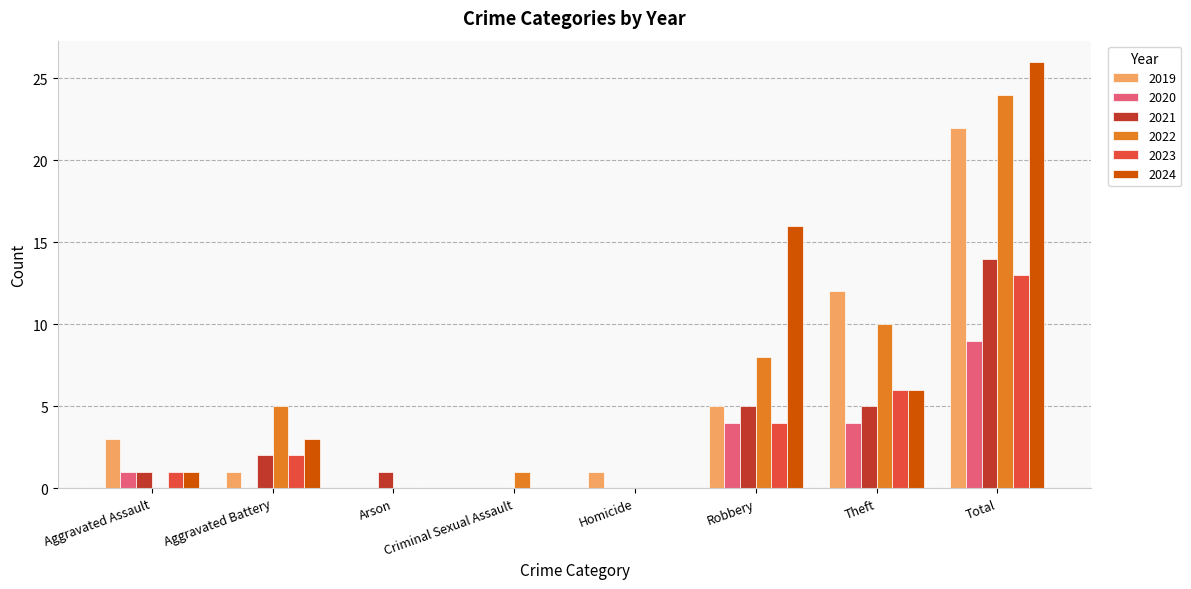

How many data points does each series have?

8